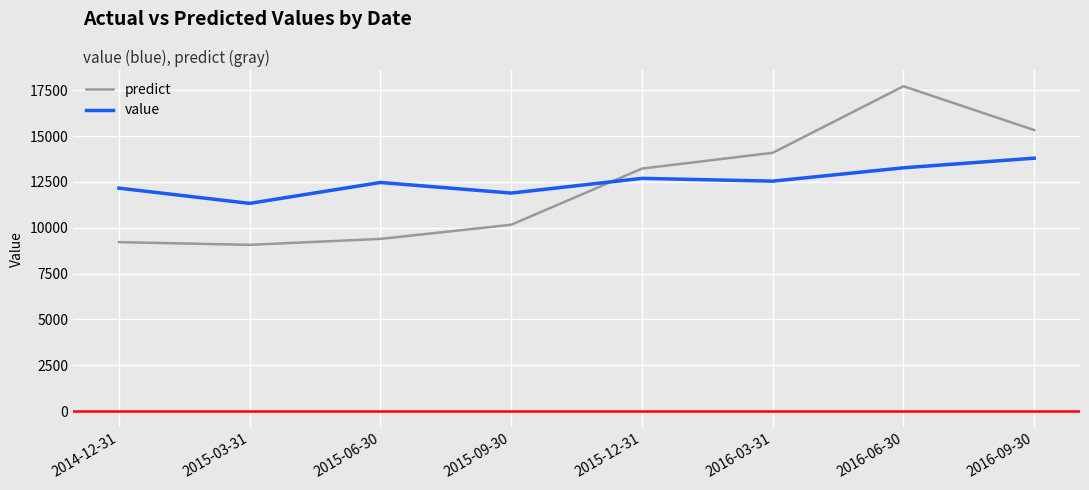

What is the total value across all series at 2015-03-31?

20403.8